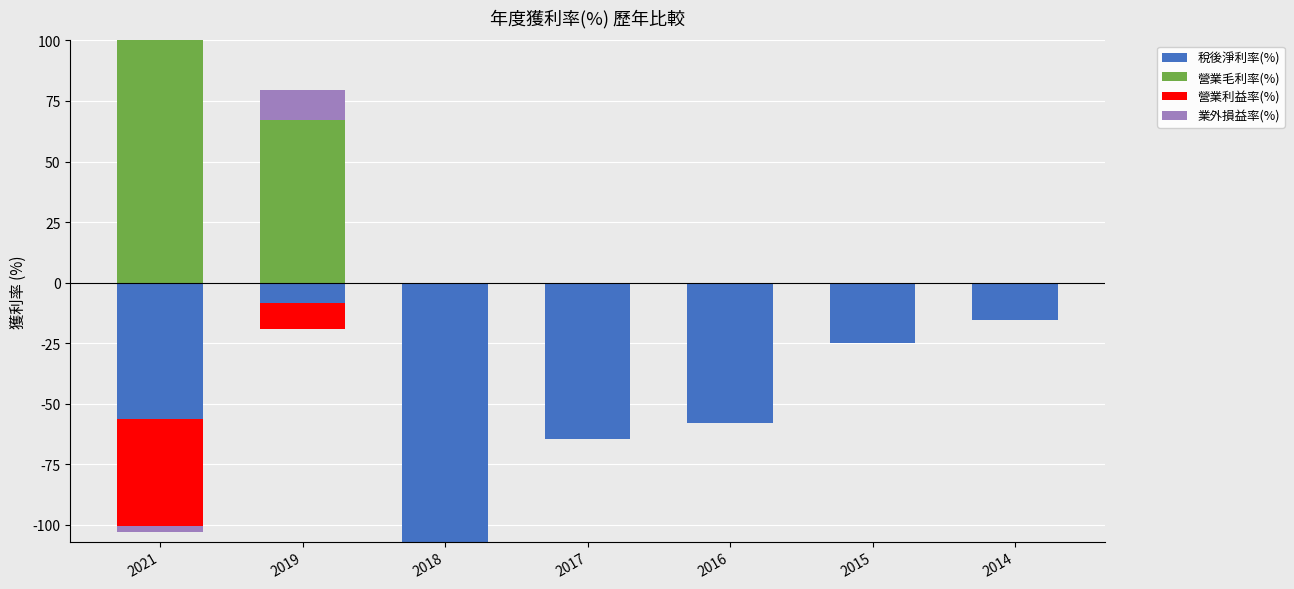

Is the value of 營業毛利率(%) at 2018 greater than the value of 營業利益率(%) at 2014?

No